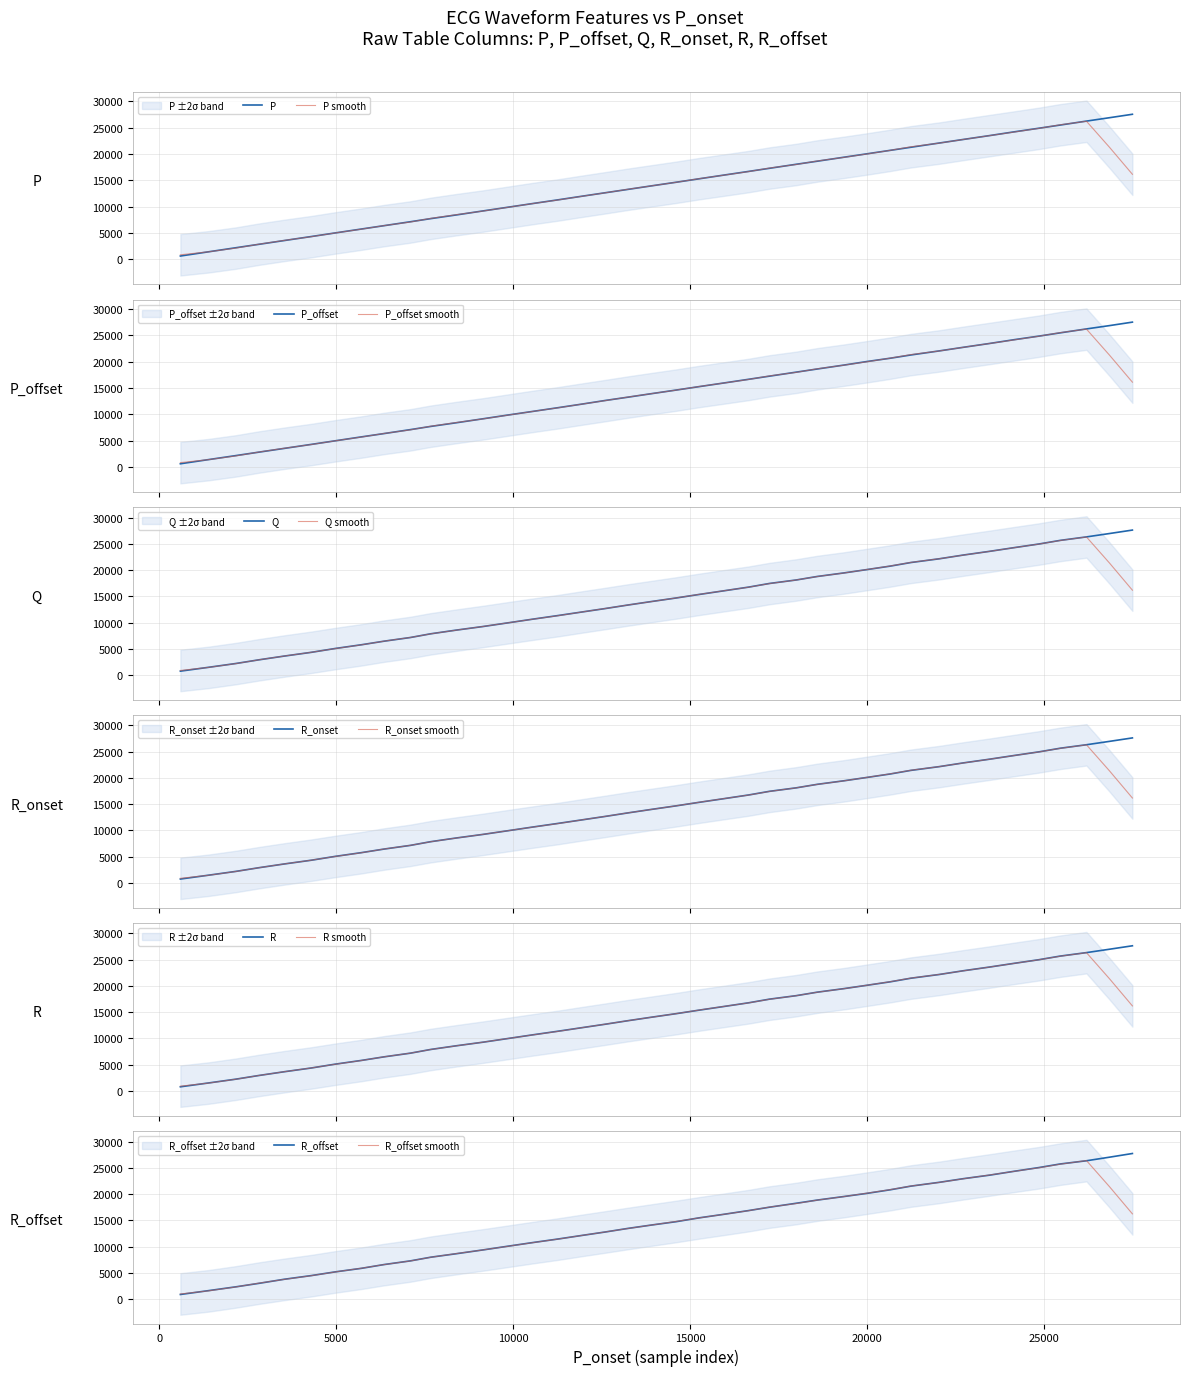

What is the minimum value for Q smooth?

903.0